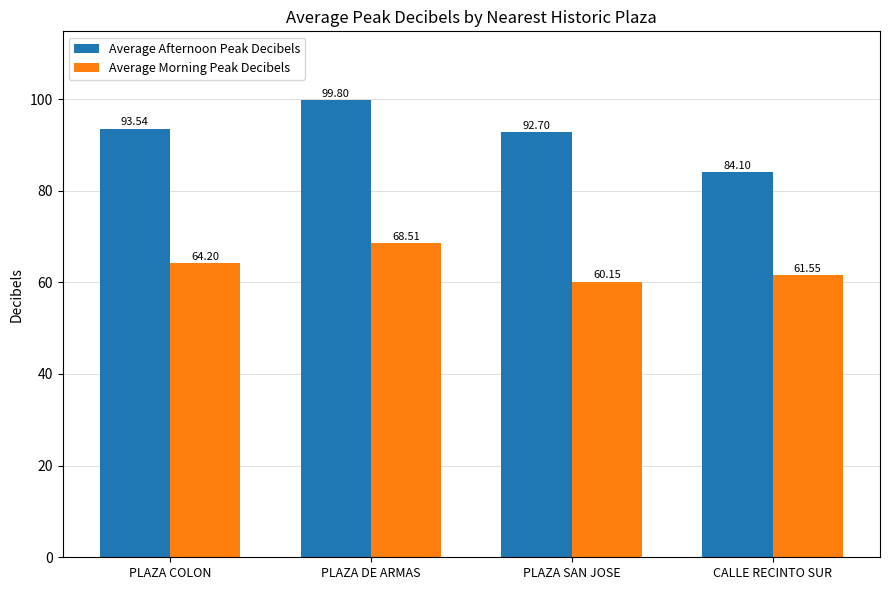

Which series has the largest range (max minus min)?

Average Afternoon Peak Decibels